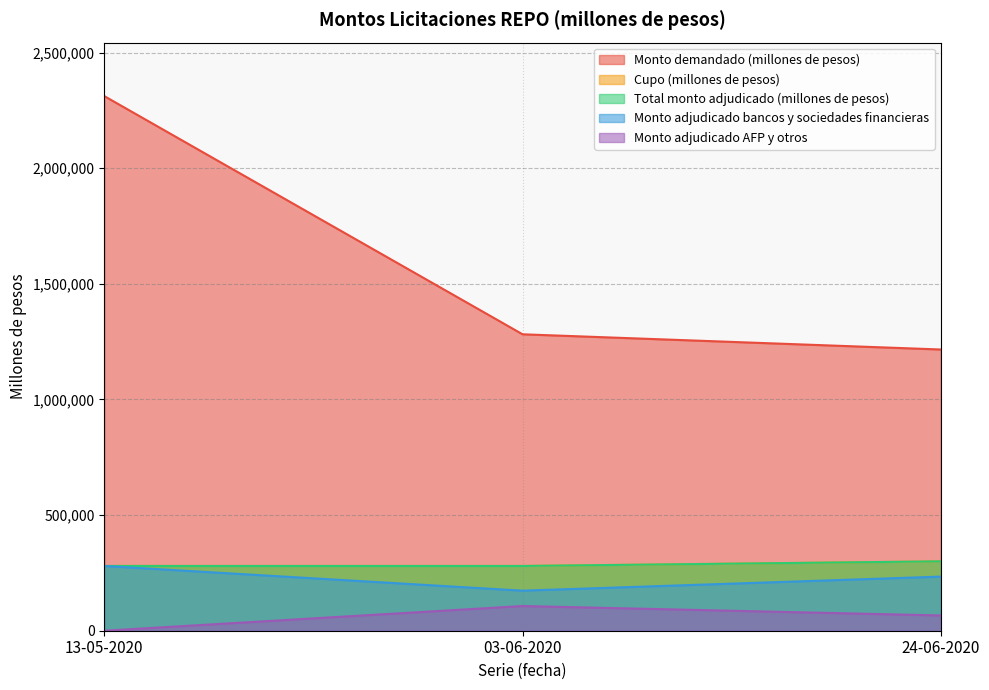

Reading left to right, list all the values displayed in this chart.

Monto demandado (millones de pesos): 2311800	1281800	1216000
Cupo (millones de pesos): 280000	280000	300000
Total monto adjudicado (millones de pesos): 280000	280000	300000
Monto adjudicado bancos y sociedades financieras: 280000	173200	234000
Monto adjudicado AFP y otros: 0	106800	66000